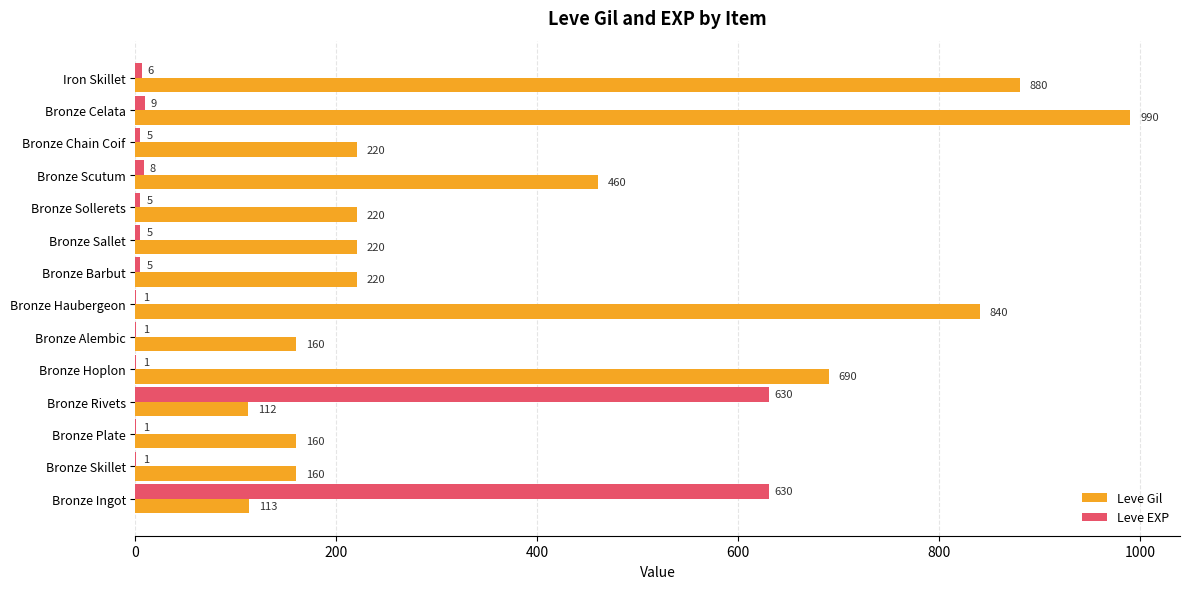

Where is Leve EXP nearest to the value 315?

Bronze Celata